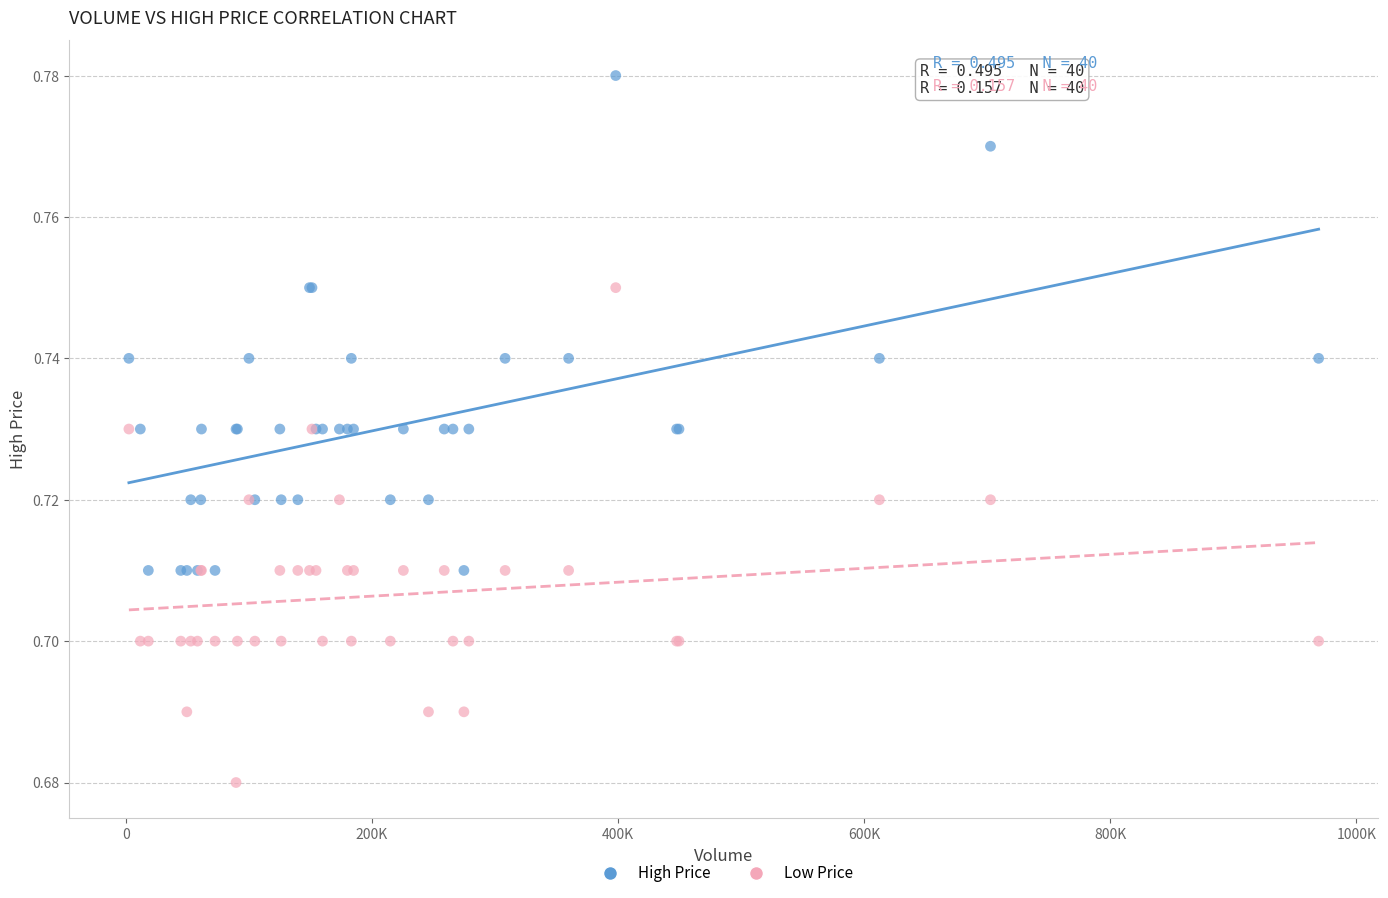

Which series contains the highest Y value?

High Price